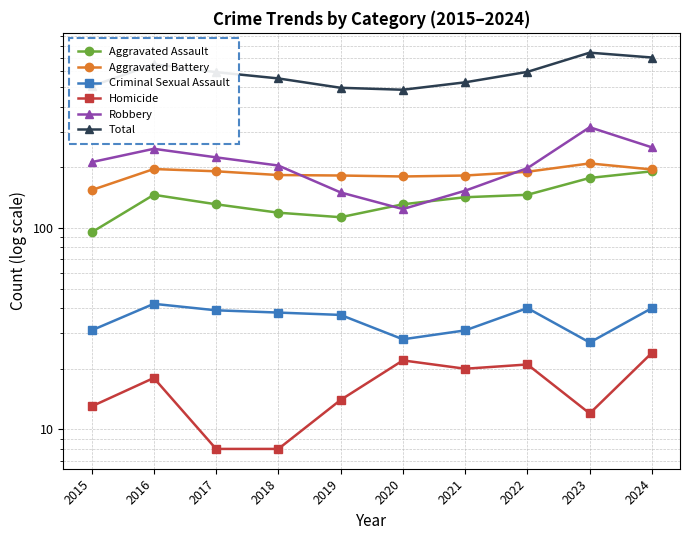

List the labels in order of Criminal Sexual Assault value, largest first.

2016, 2022, 2024, 2017, 2018, 2019, 2015, 2021, 2020, 2023